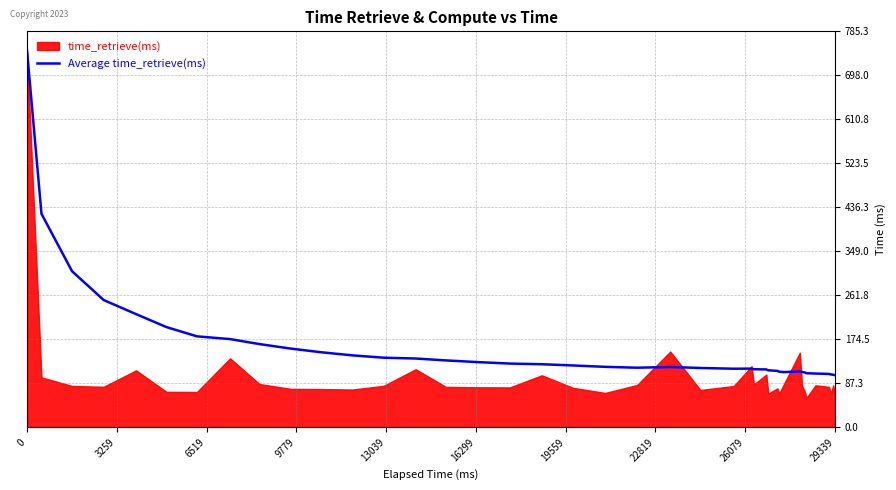

What is the maximum value for Average time_retrieve(ms)?

747.9